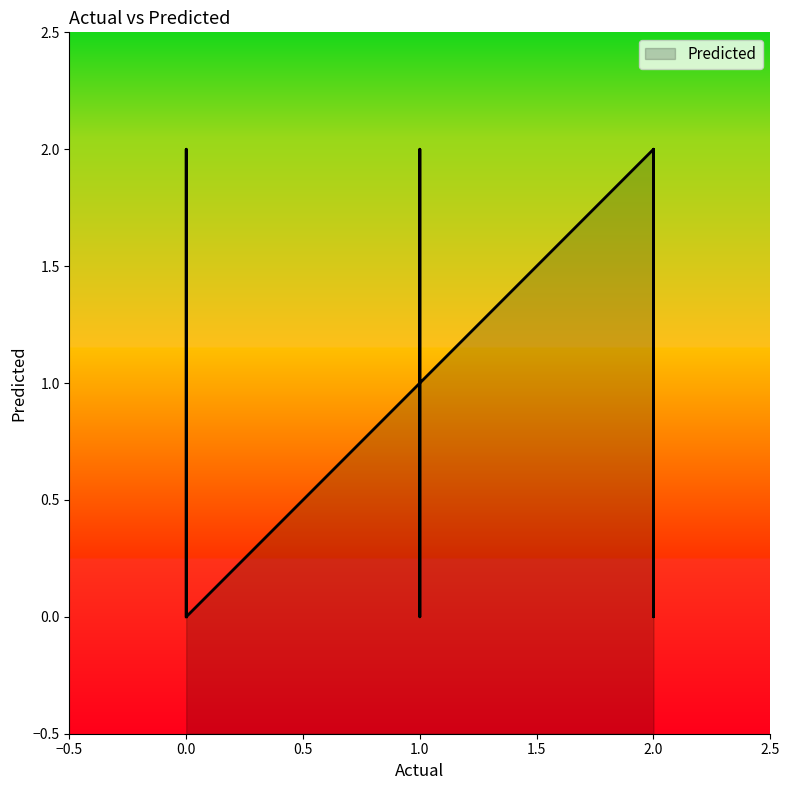

The value at 0 is 0. True or false?

False